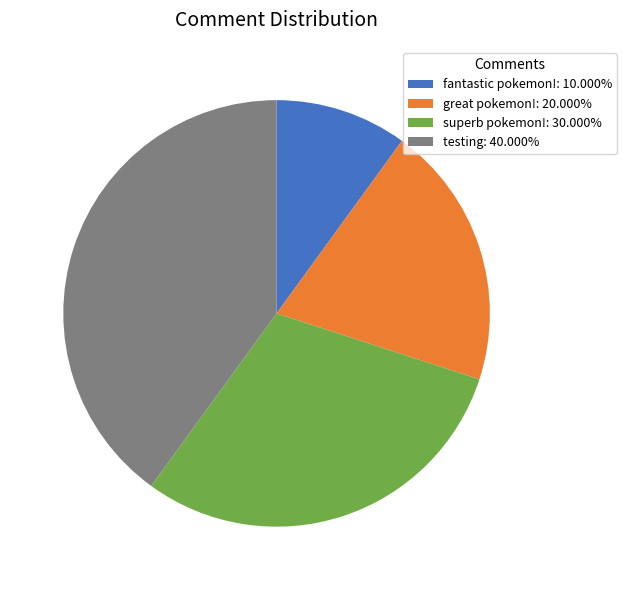

True or false: great pokemon! accounts for 34% of the total.

False